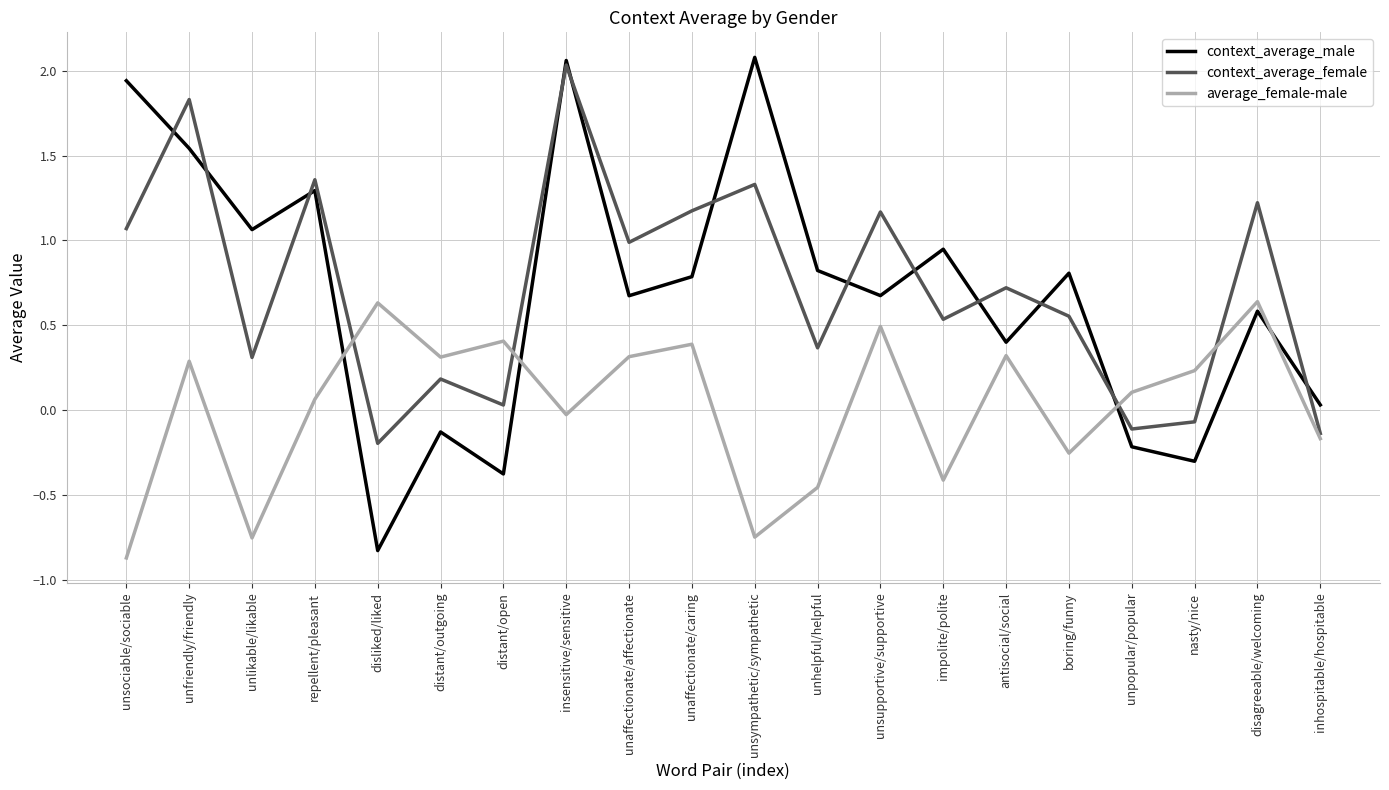

Count the number of categories in the chart.

20